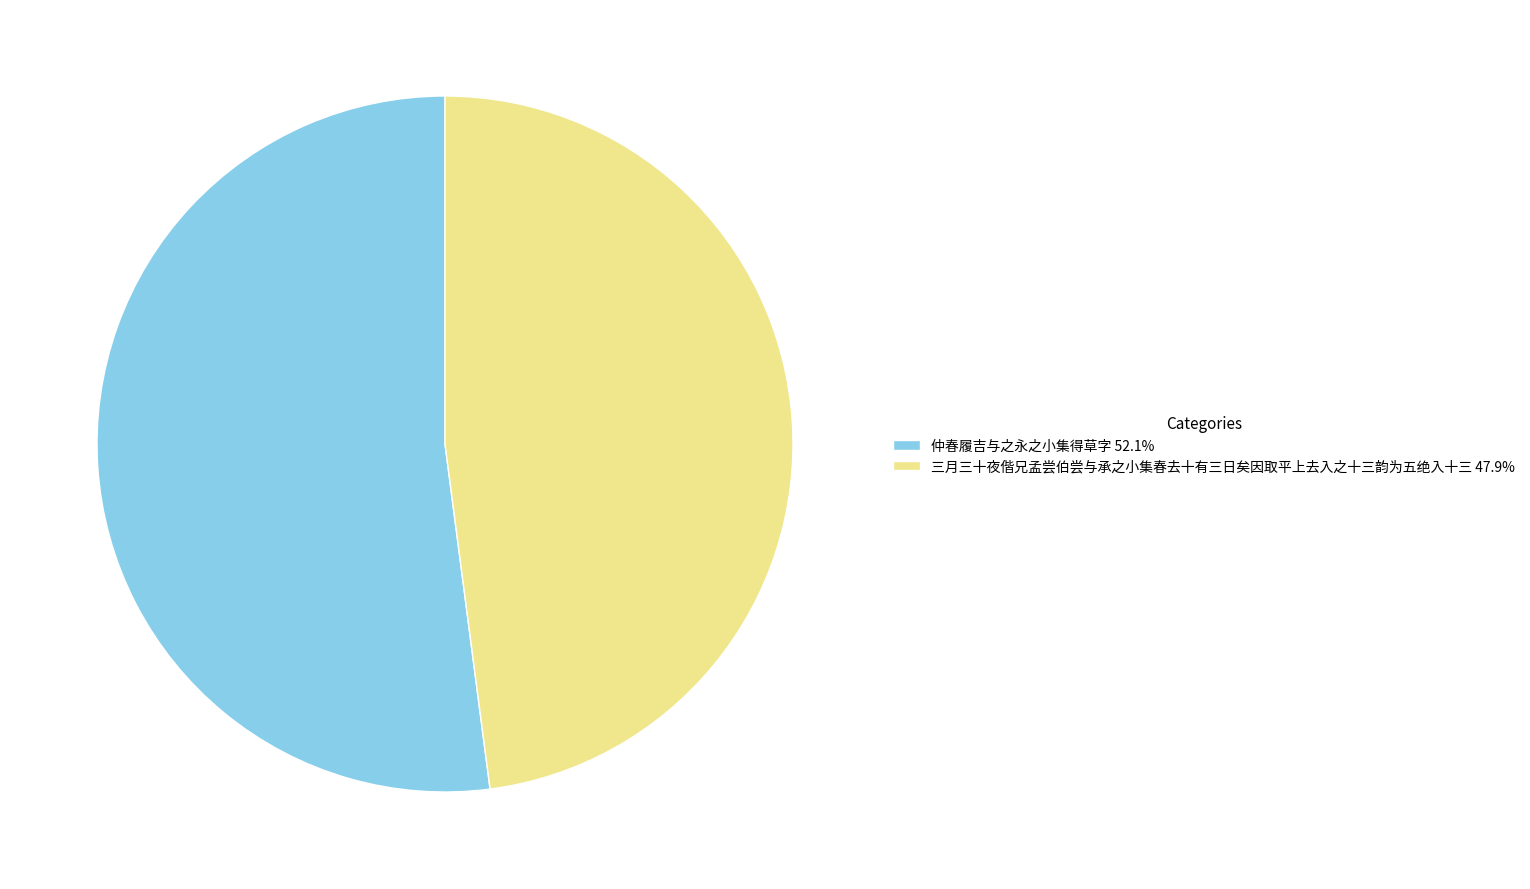

Which slice is the largest?

仲春履吉与之永之小集得草字